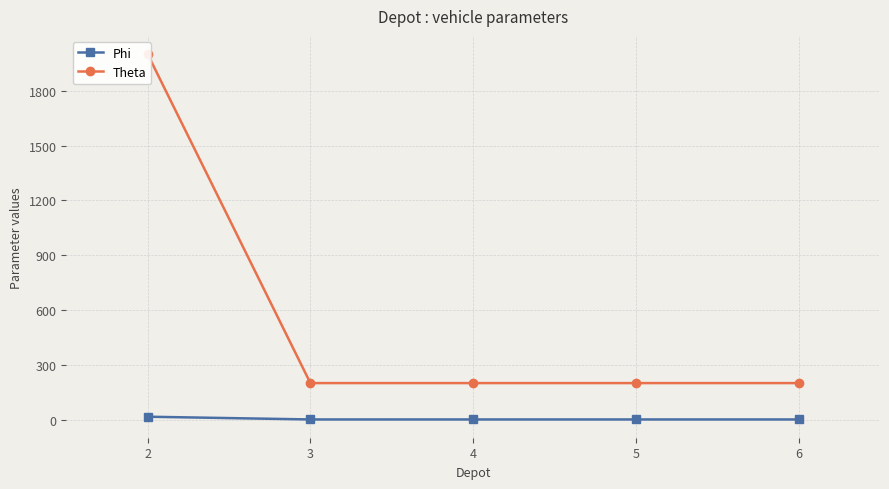

What is the difference between the maximum and minimum values in the Theta series?

1800